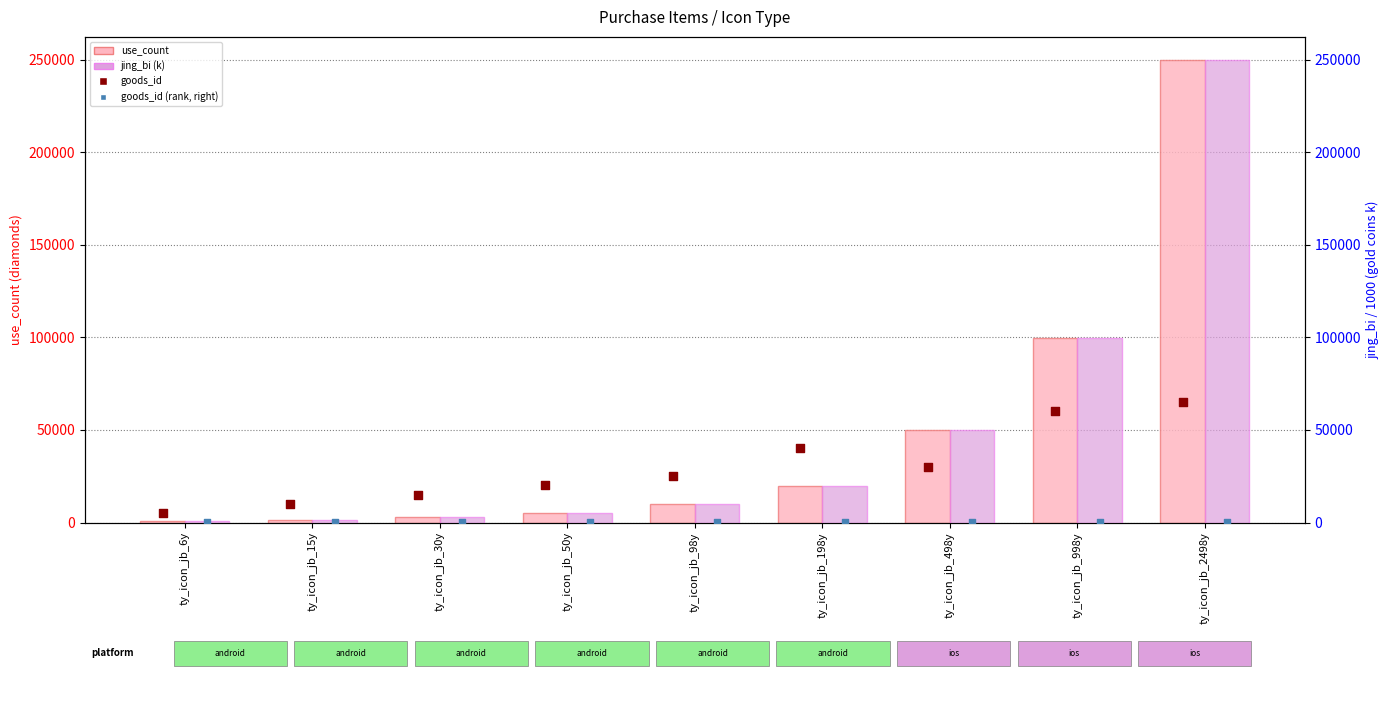

Which series contains the highest Y value?

use_count